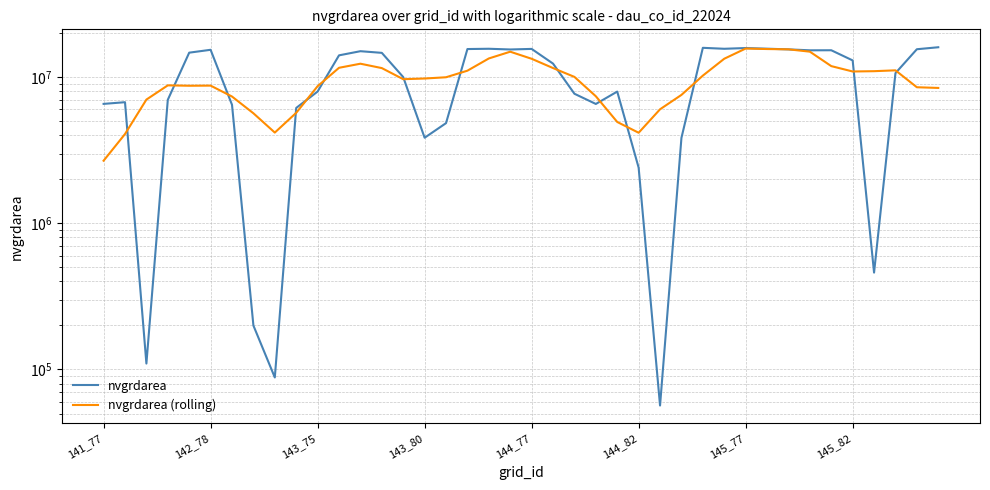

Which category has the highest value in the nvgrdarea (rolling) series?

145_77